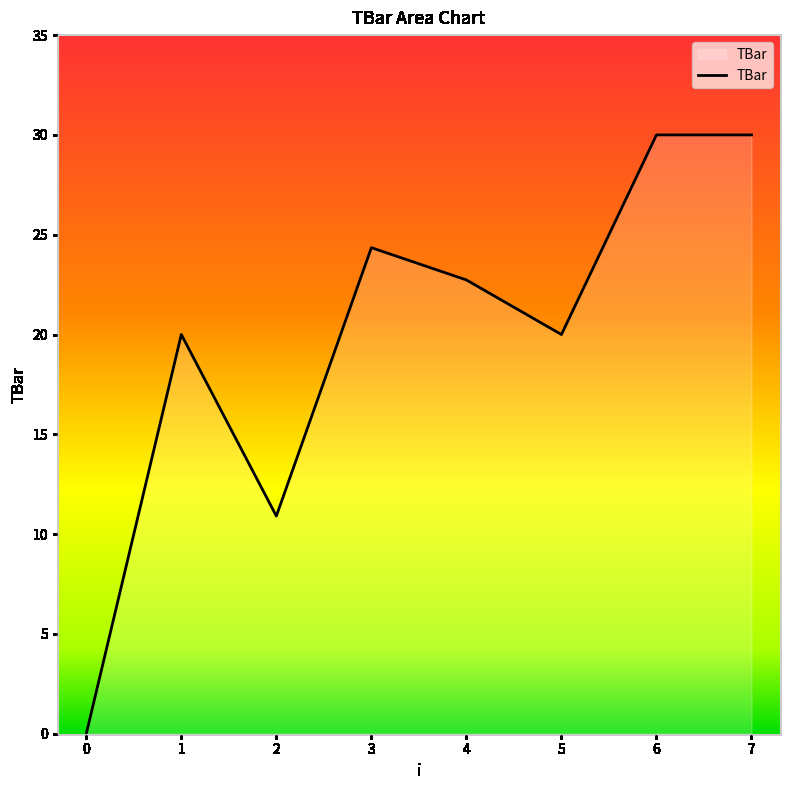

What is the average value?

19.7